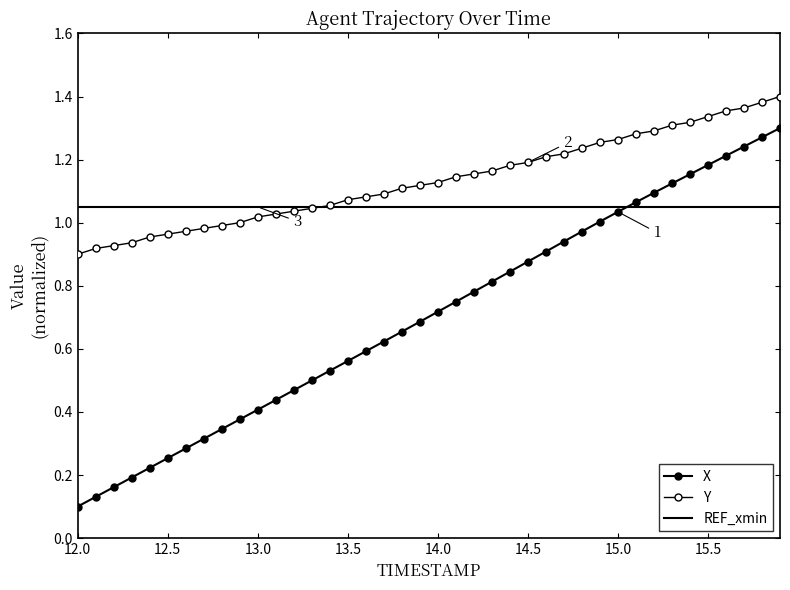

After their last crossing, which series has the higher values: REF_xmin or X?

X